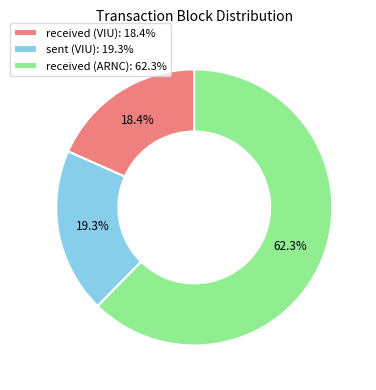

Which slice is the smallest?

received (VIU)